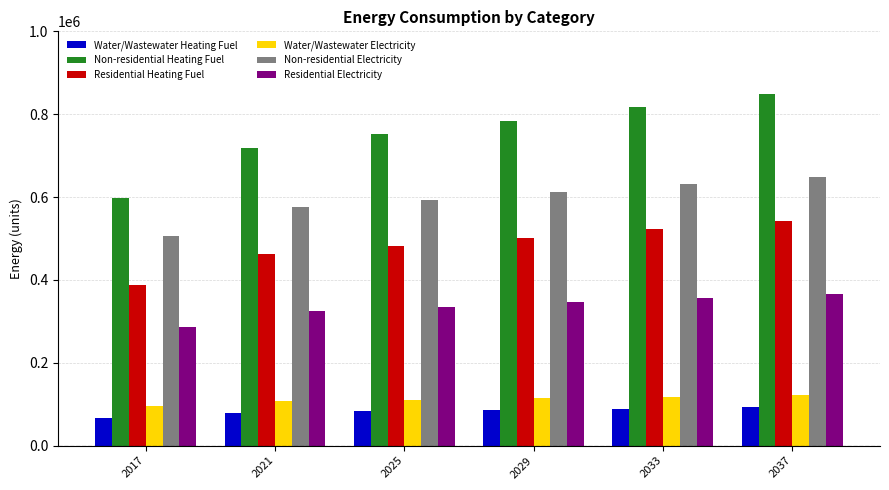

Are the bars horizontal?

No